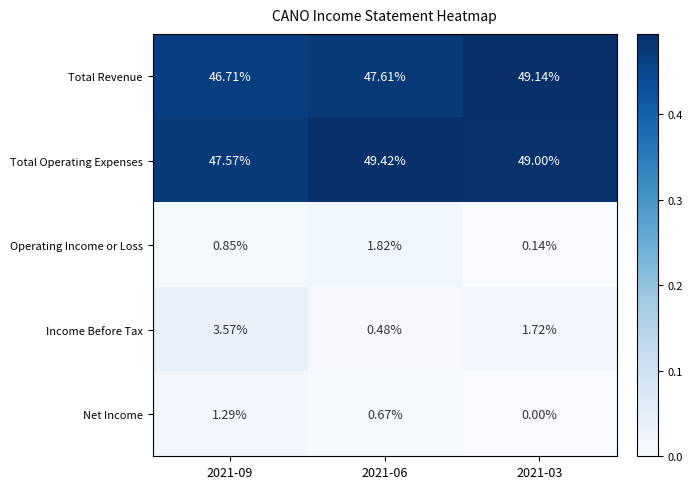

What is the total value across all series at 2021-09?

100.0